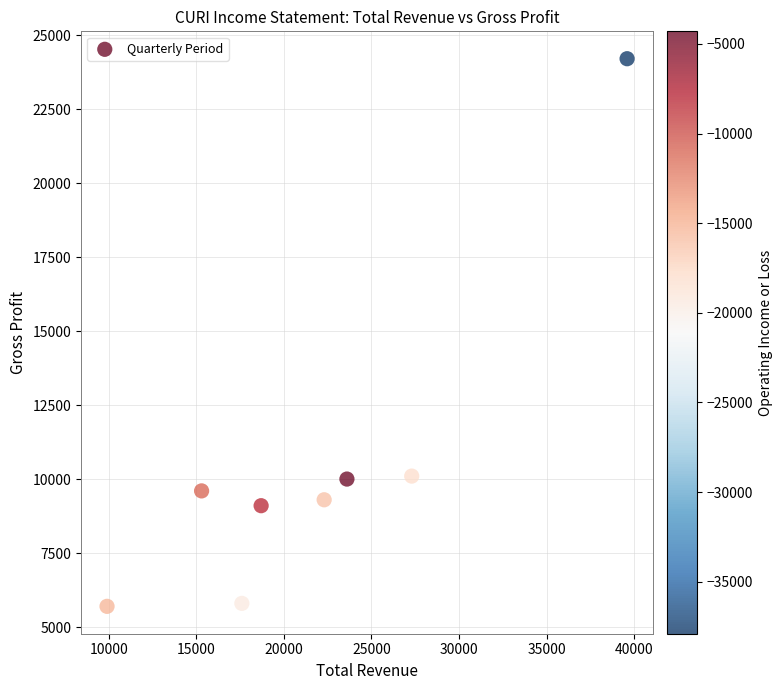

What is the range of Y values (max minus min)?

18500